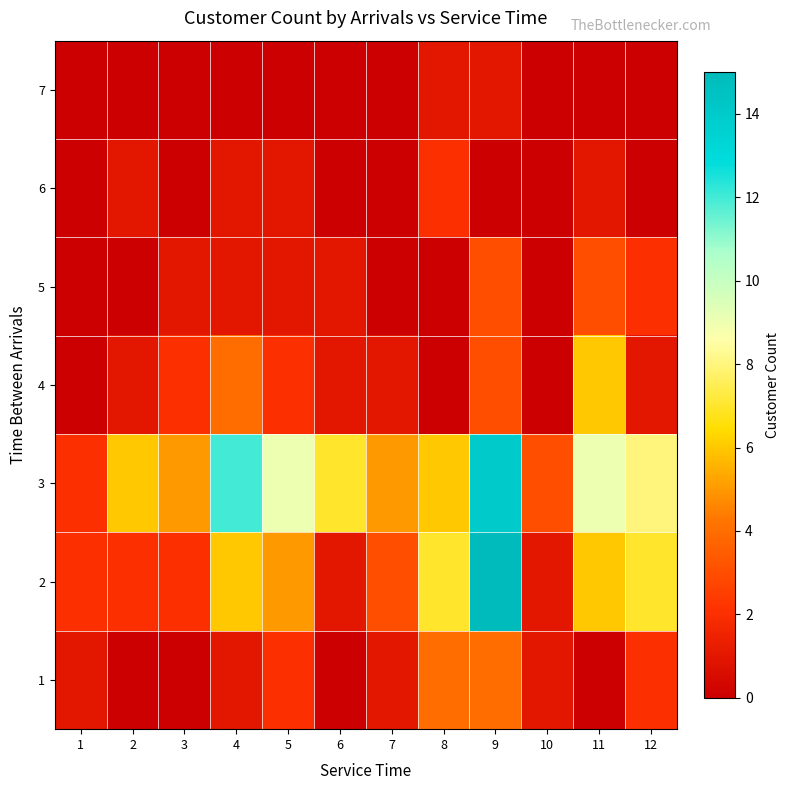

Which label corresponds to the largest value in the chart?

9